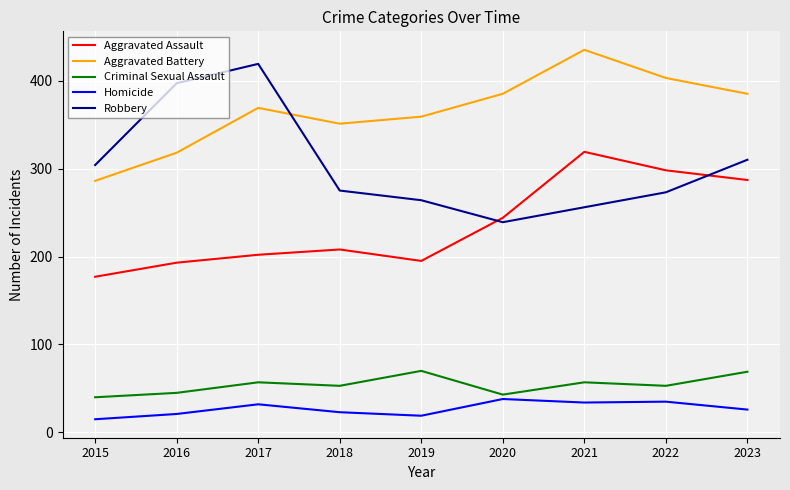

Is the value of Robbery at 2019 greater than the value of Aggravated Assault at 2018?

Yes